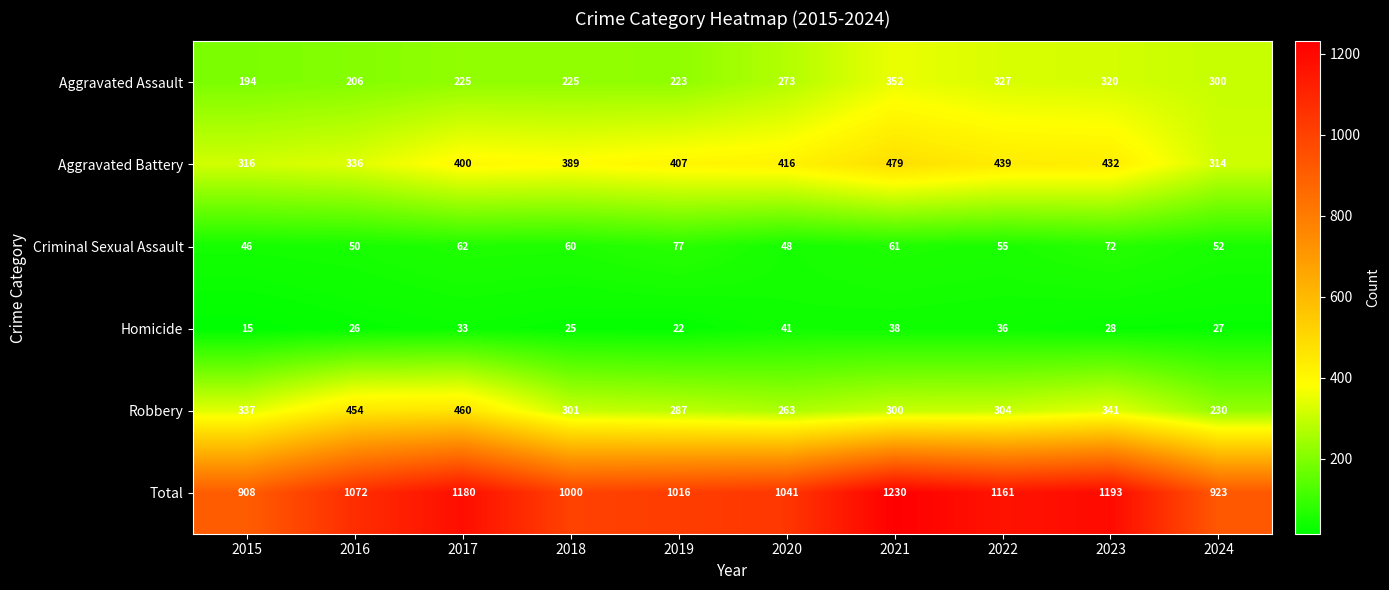

At which category is the sum across all series the highest?

2021